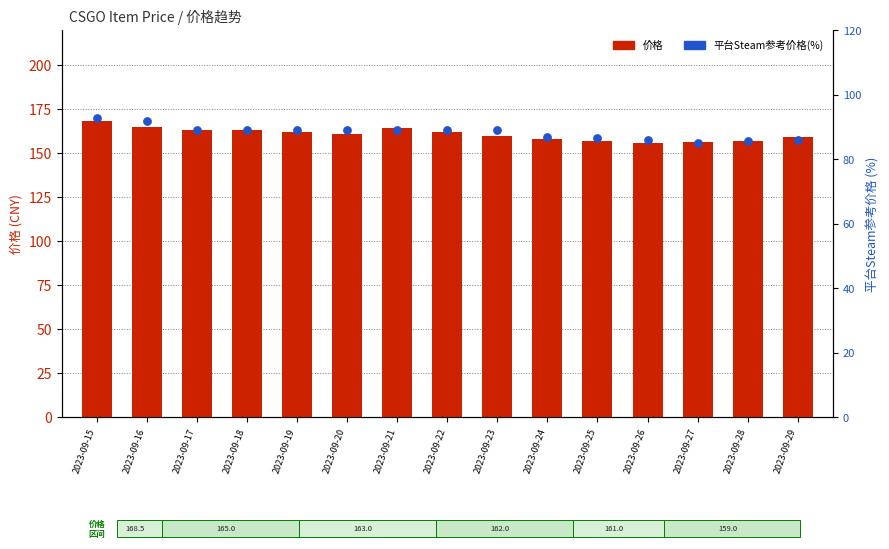

What are all the series names shown in the legend?

价格, 平台Steam参考价格(%)